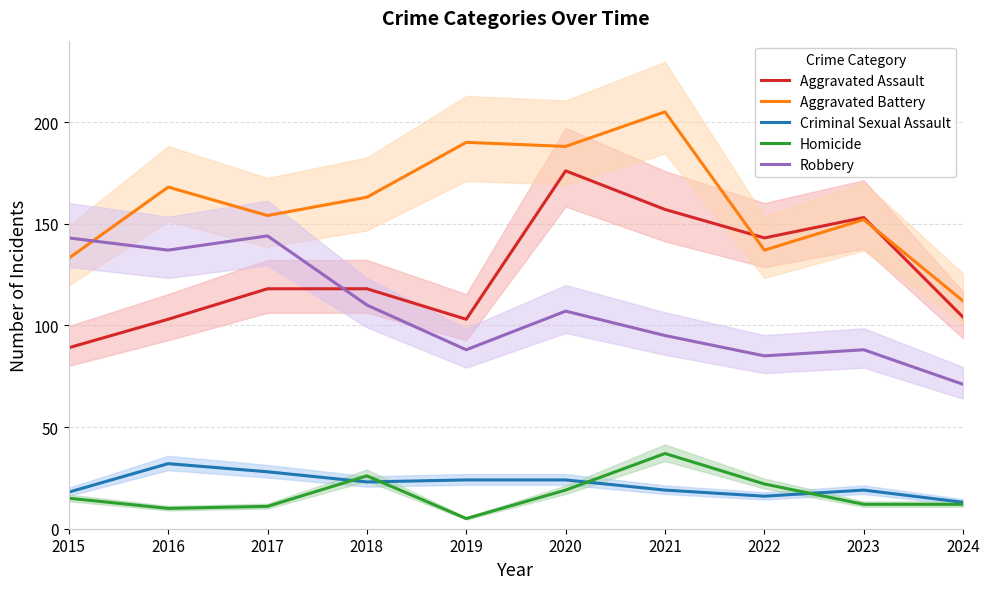

Reading left to right, what are all the values shown in this chart?

Aggravated Assault: 89	103	118	118	103	176	157	143	153	104
Aggravated Battery: 133	168	154	163	190	188	205	137	152	112
Criminal Sexual Assault: 18	32	28	23	24	24	19	16	19	13
Homicide: 15	10	11	26	5	19	37	22	12	12
Robbery: 143	137	144	110	88	107	95	85	88	71